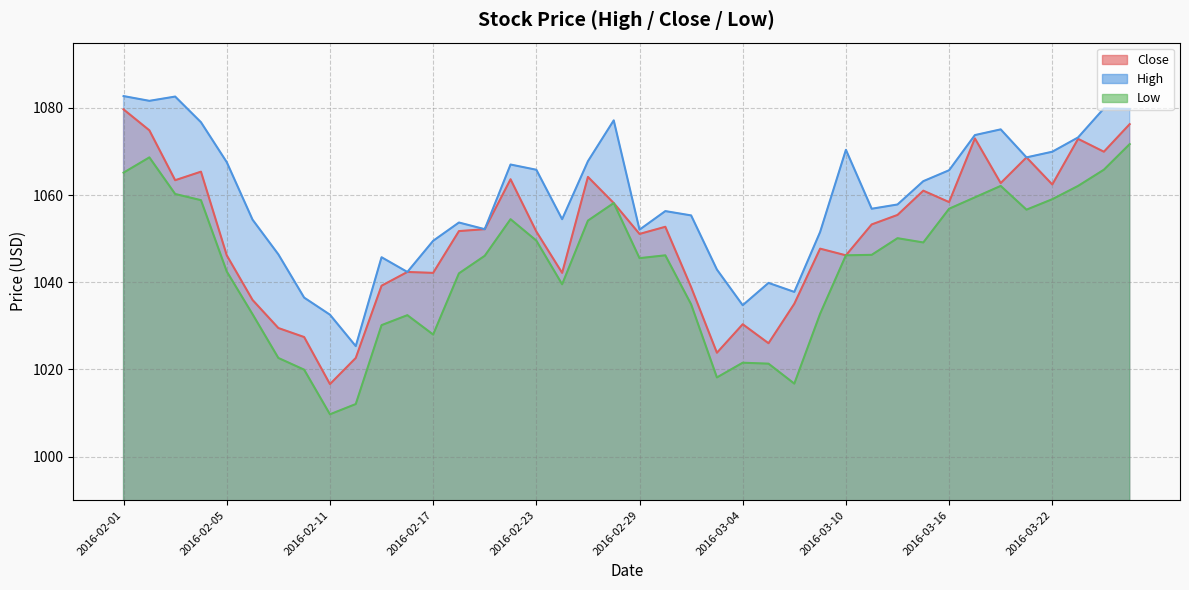

Does the chart have visible grid lines?

Yes